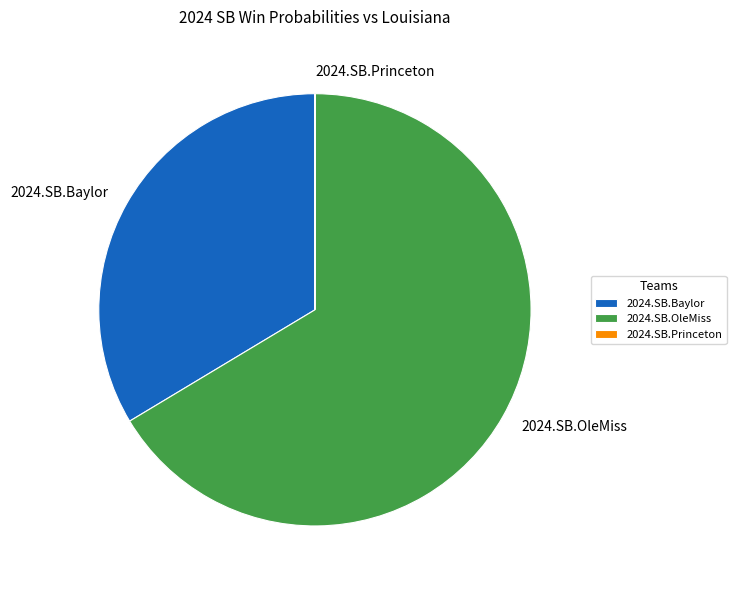

What is the largest slice in the pie chart?

2024.SB.OleMiss